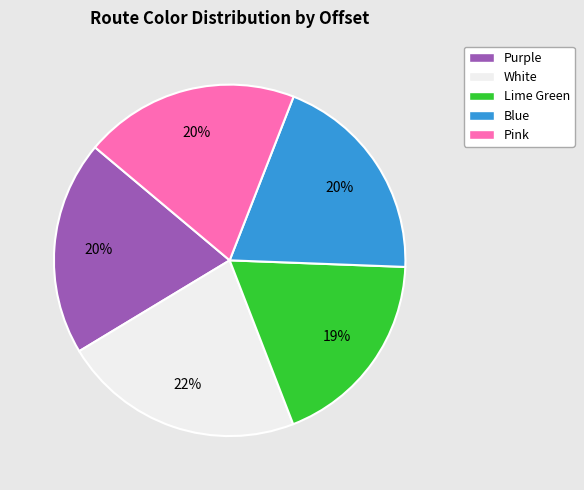

What percentage is the Pink slice, to the nearest percent?

20%